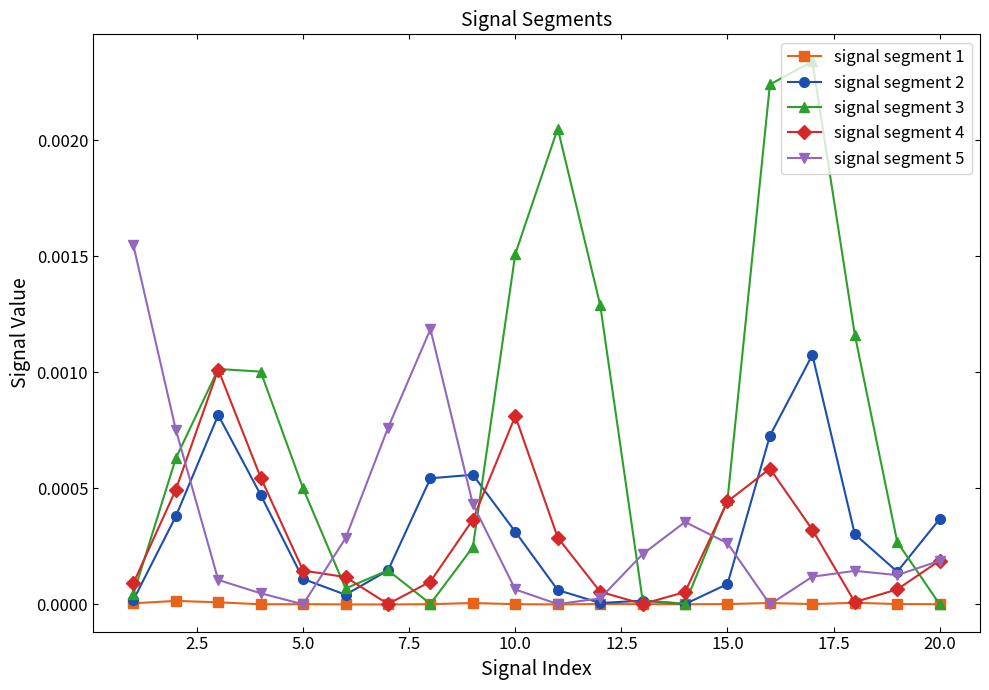

How many times do signal segment 3 and signal segment 5 cross each other?

6